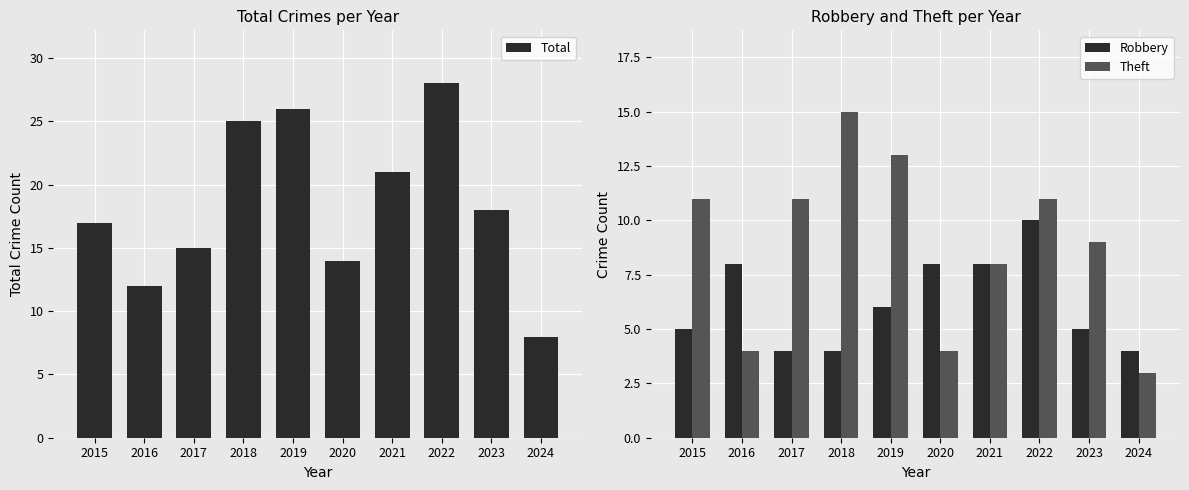

At which category is the sum across all series the highest?

2022